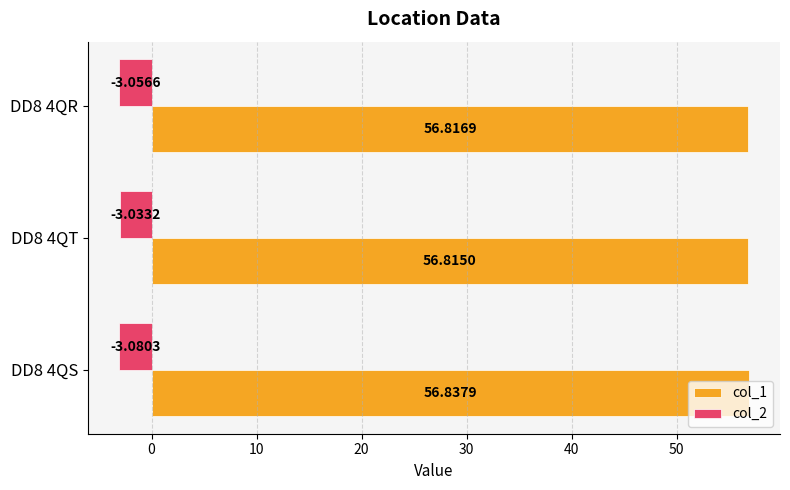

Which series changed the most between DD8 4QS and DD8 4QT?

col_2